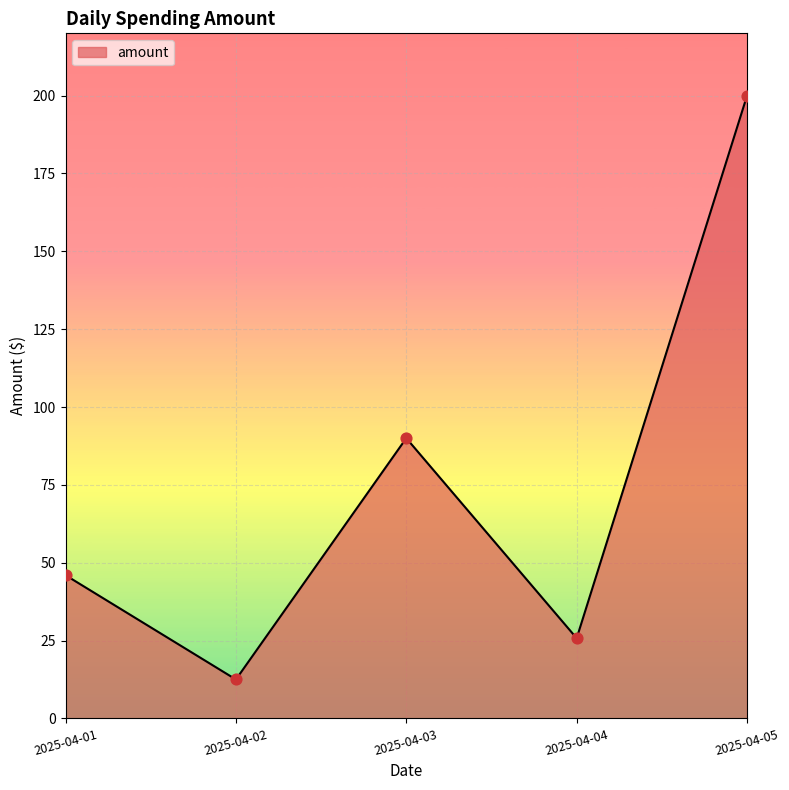

Approximately how many times larger is the value at 2025-04-04 compared to 2025-04-01?

0.6